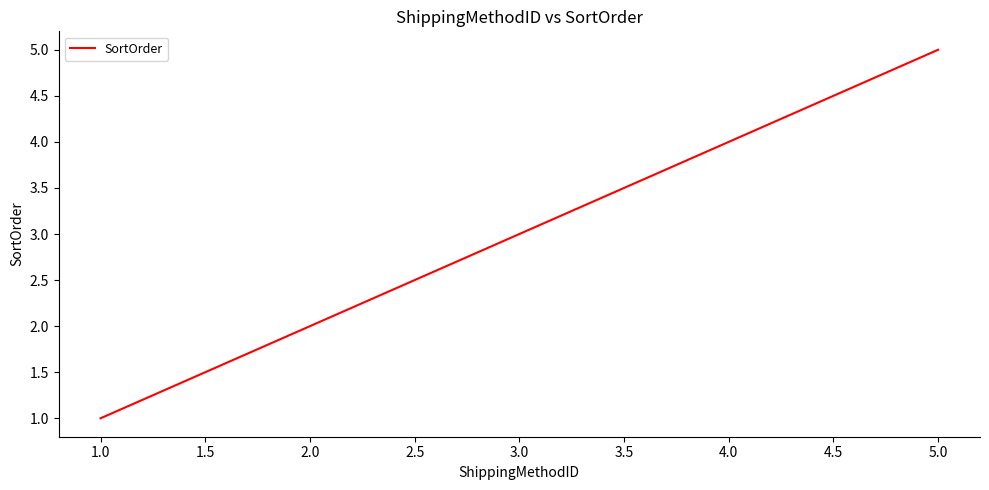

Rank the categories by value from lowest to highest.

1.0, 2.0, 4.0, 5.0